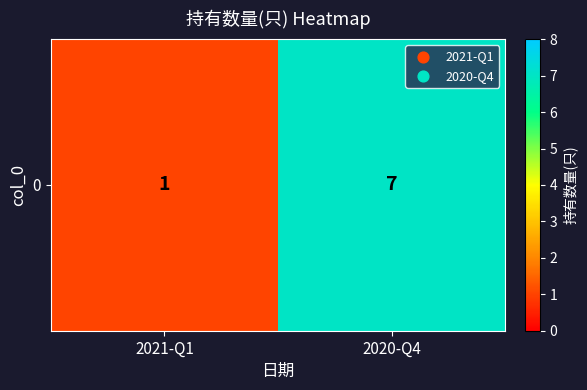

What is the average value?

4